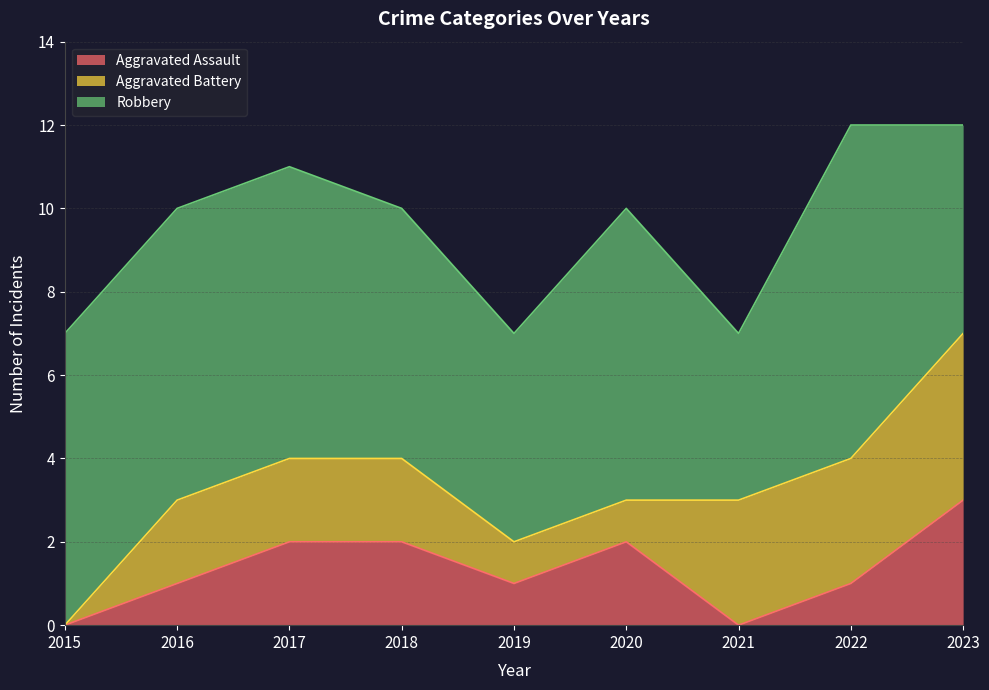

What is the difference between the maximum and minimum values in the Robbery series?

4